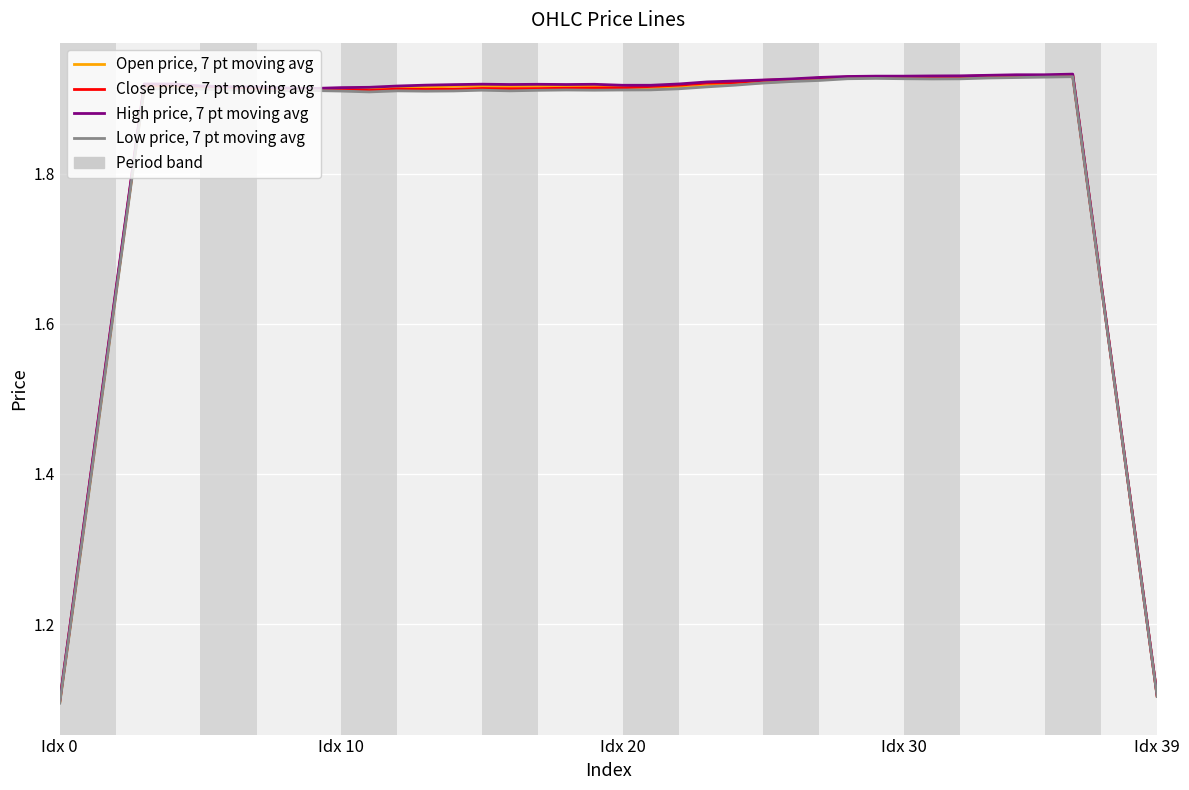

What is the minimum value shown in the chart?

1.1